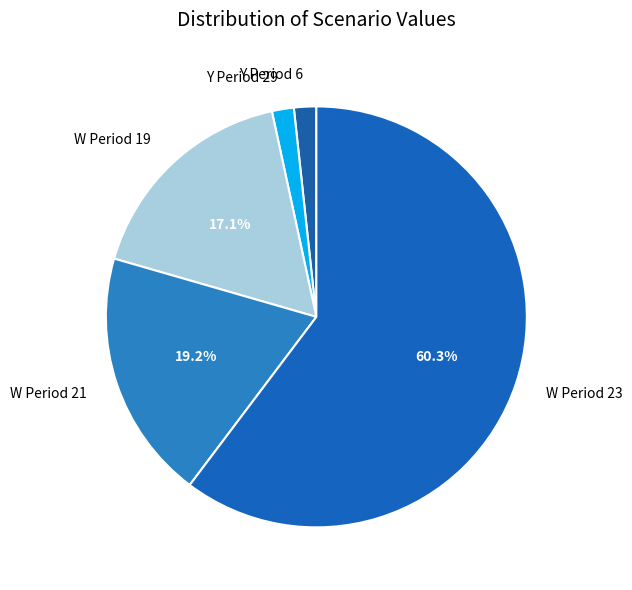

Which has a higher value, Y Period 6 or W Period 23?

W Period 23